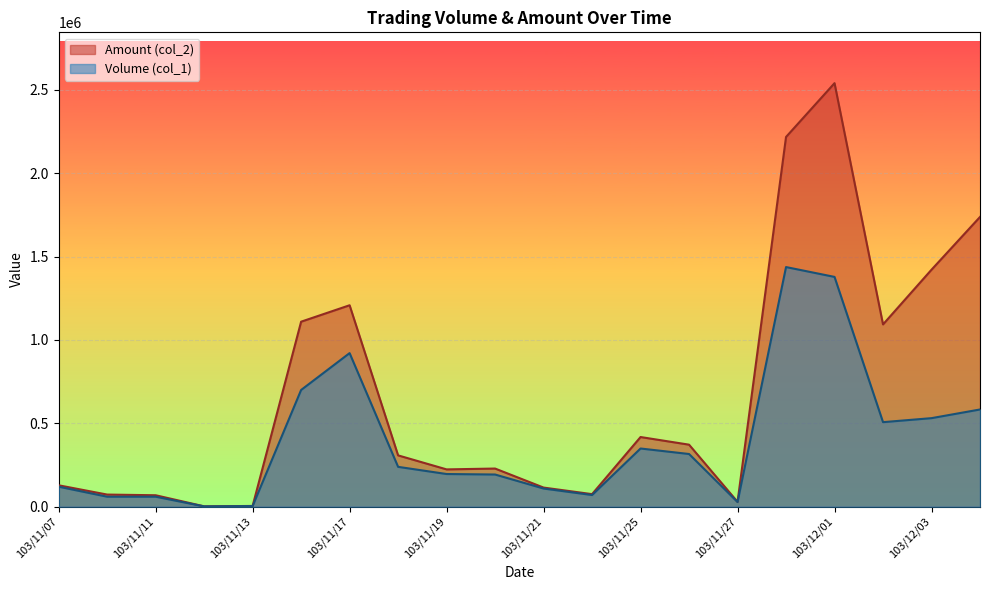

What is the label of the 10th point from the right?

103/11/21